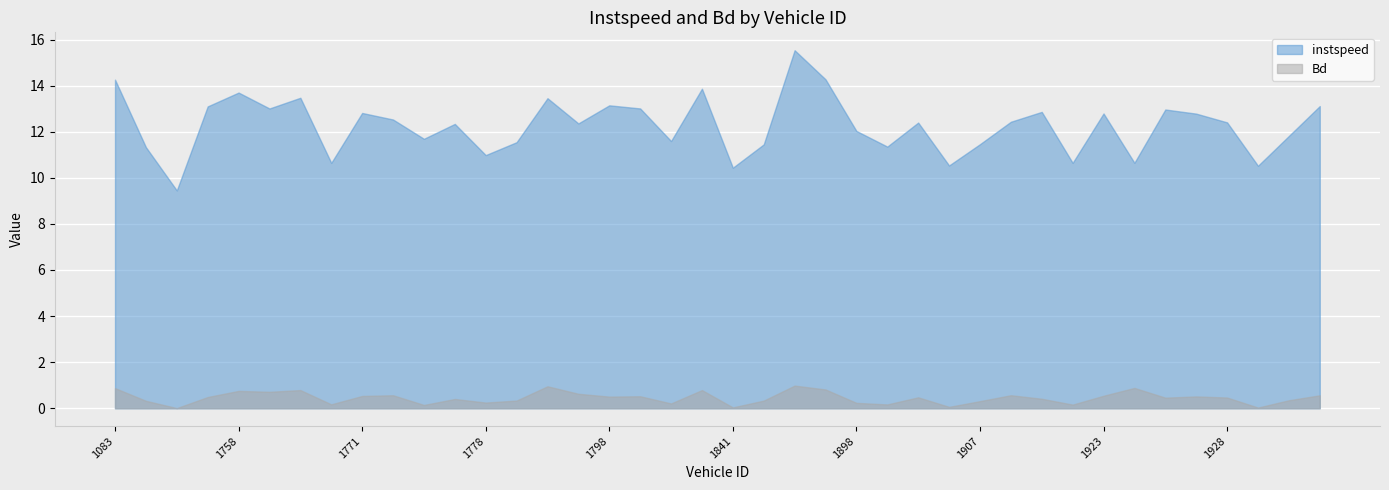

List the series in order of their peak value, lowest first.

Bd, instspeed